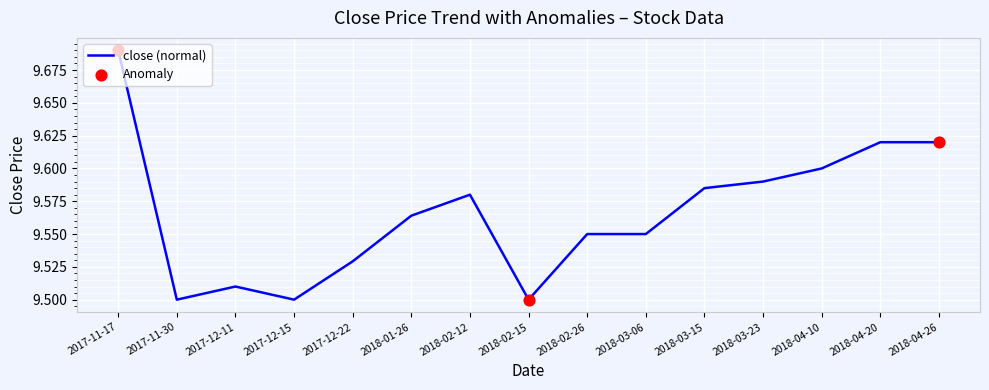

Which has a higher value, 2018-03-23 or 2017-12-15?

2018-03-23